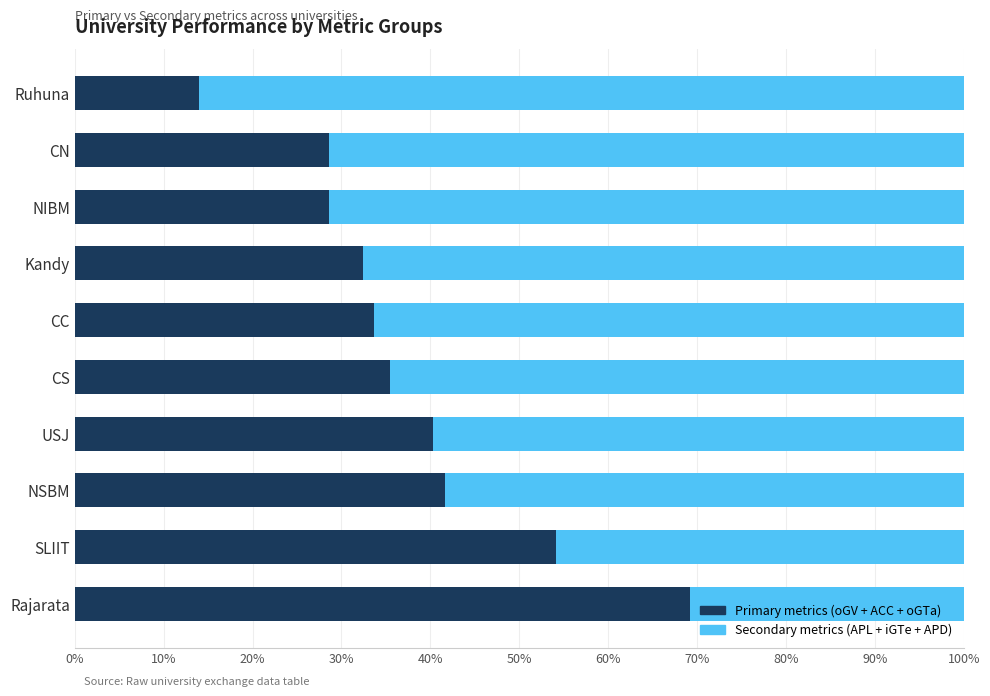

What is the total value across all series at NSBM?

100.0